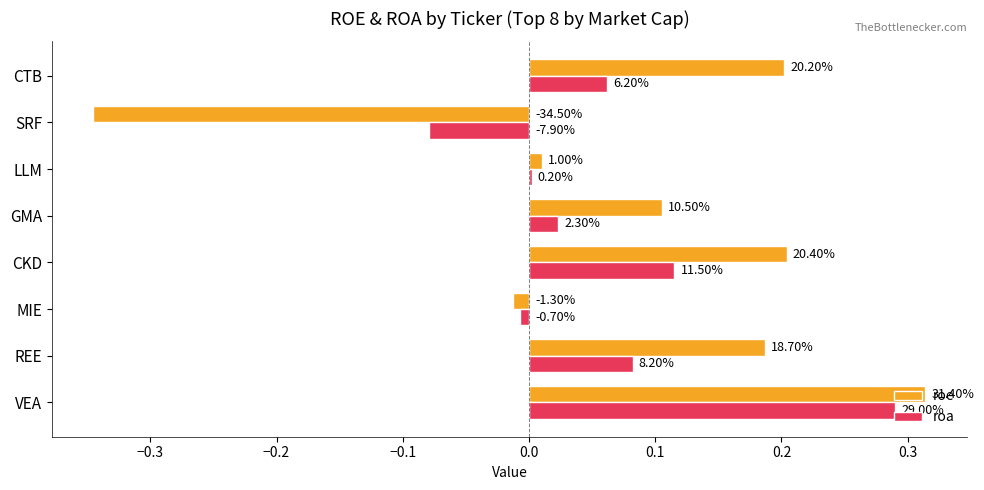

What are all the series names shown in the legend?

roe, roa